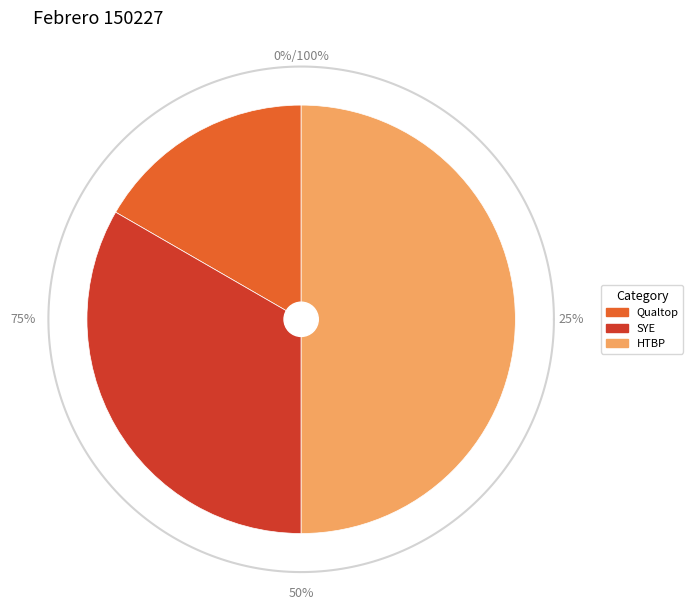

Is there any slice that represents more than half of the pie?

No